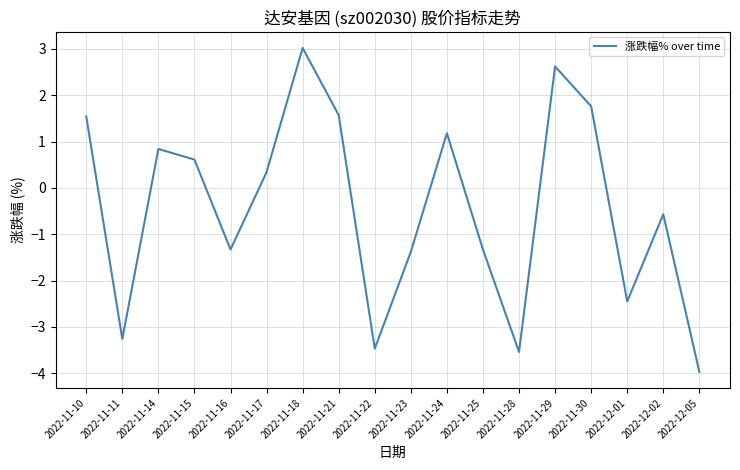

What is the difference between the values at 2022-12-05 and 2022-11-17?

4.3